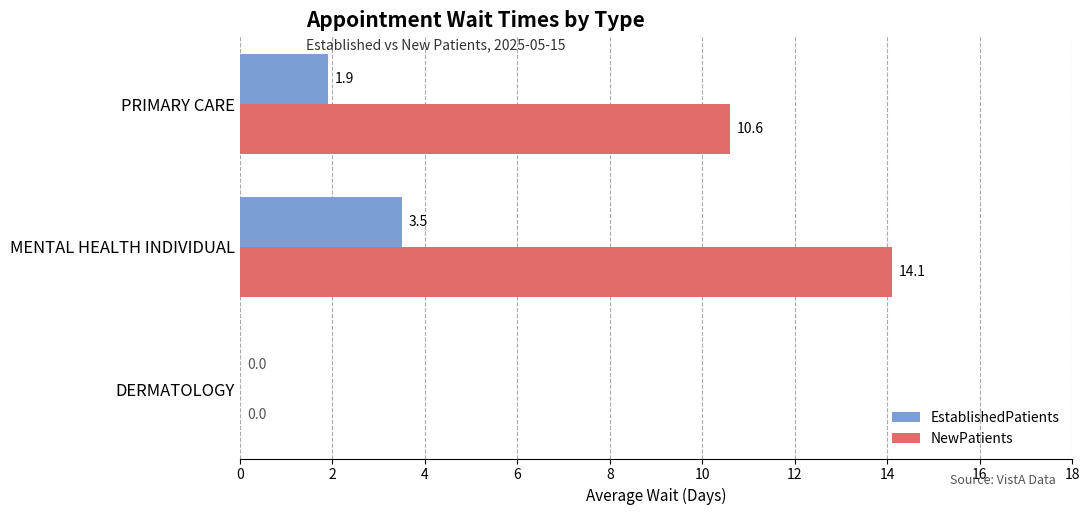

Is it true that NewPatients equals 2.3 at PRIMARY CARE?

False